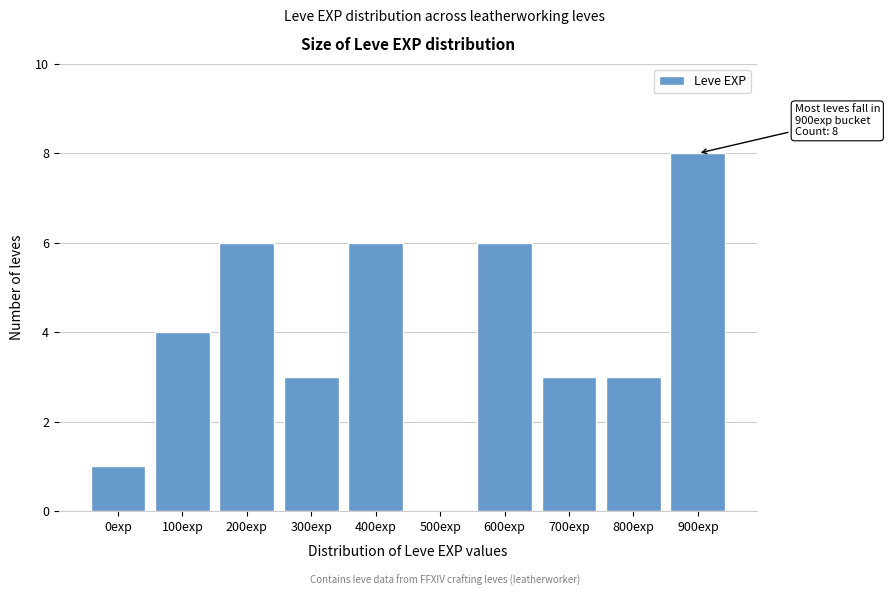

Reading left to right, transcribe all the data shown in this chart.

0exp=1	100exp=4	200exp=6	300exp=3	400exp=6	500exp=0	600exp=6	700exp=3	800exp=3	900exp=8